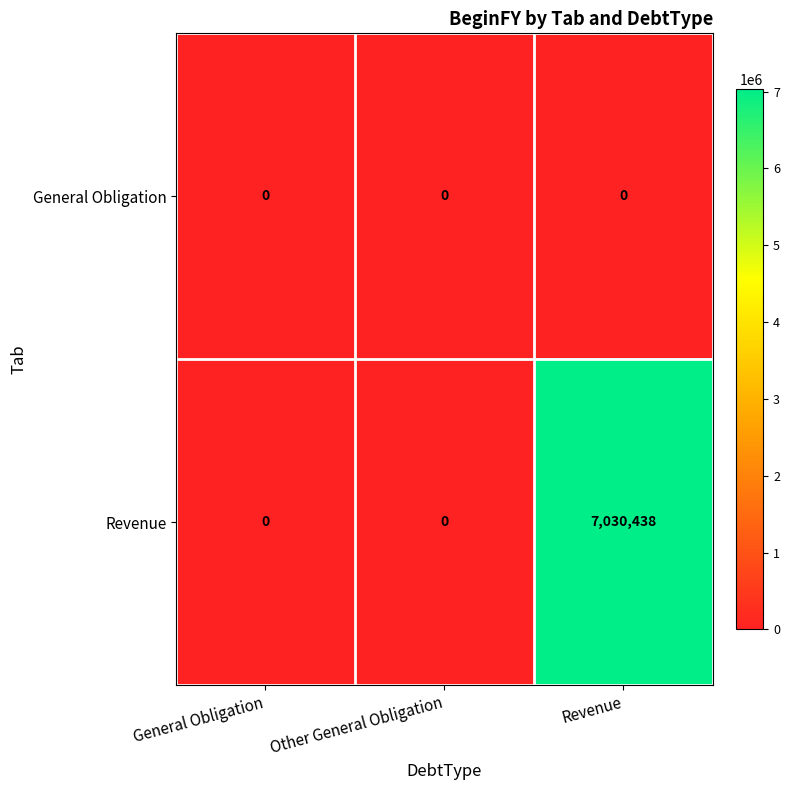

Which series has the largest total across all categories?

Revenue